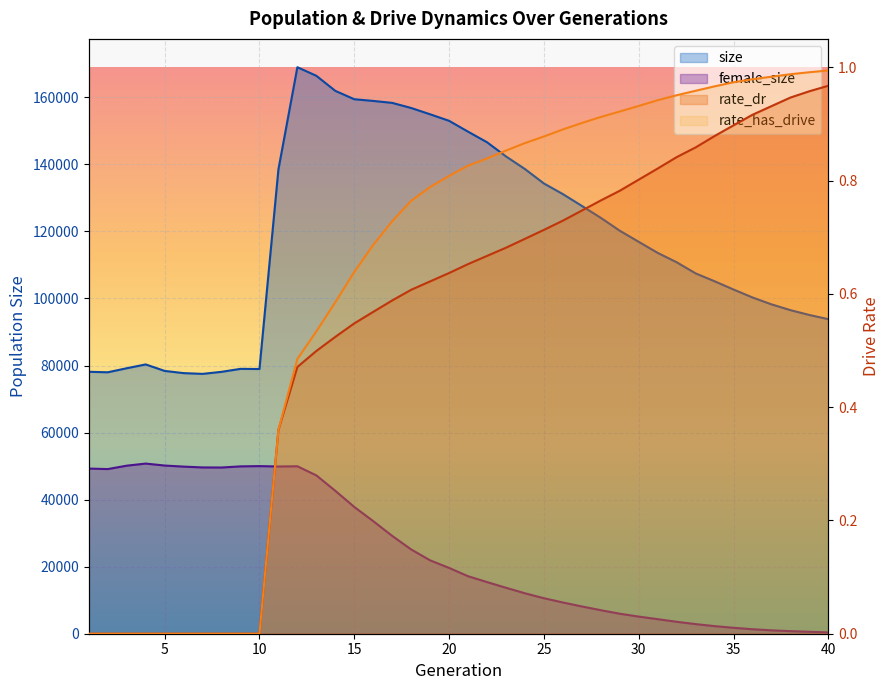

True or false: female_size and rate_dr intersect in this chart.

False